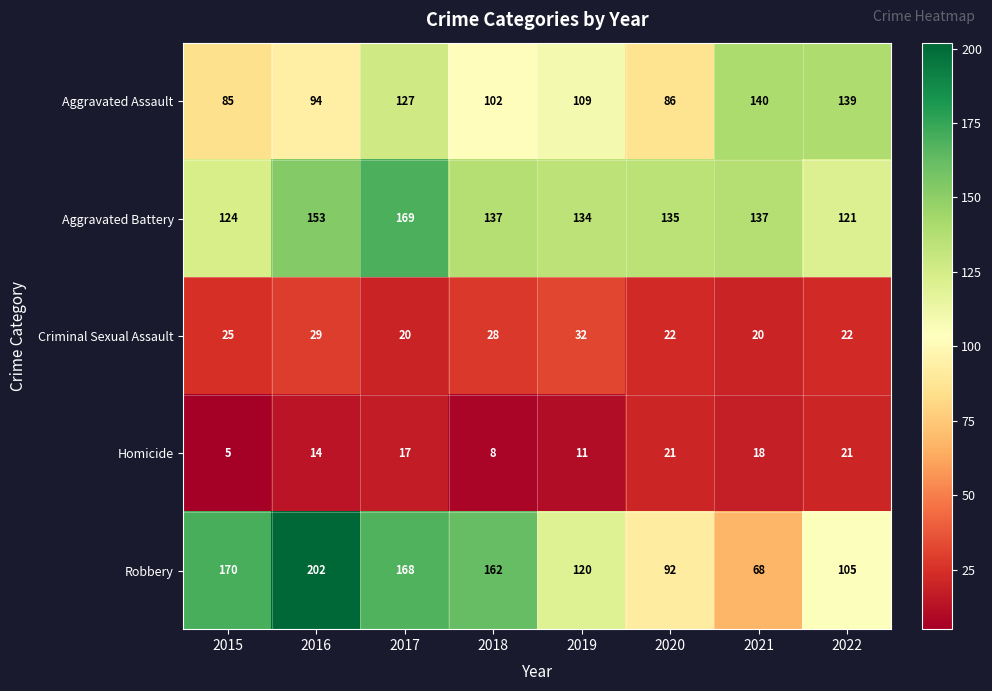

Where is Criminal Sexual Assault nearest to the value 26?

2015